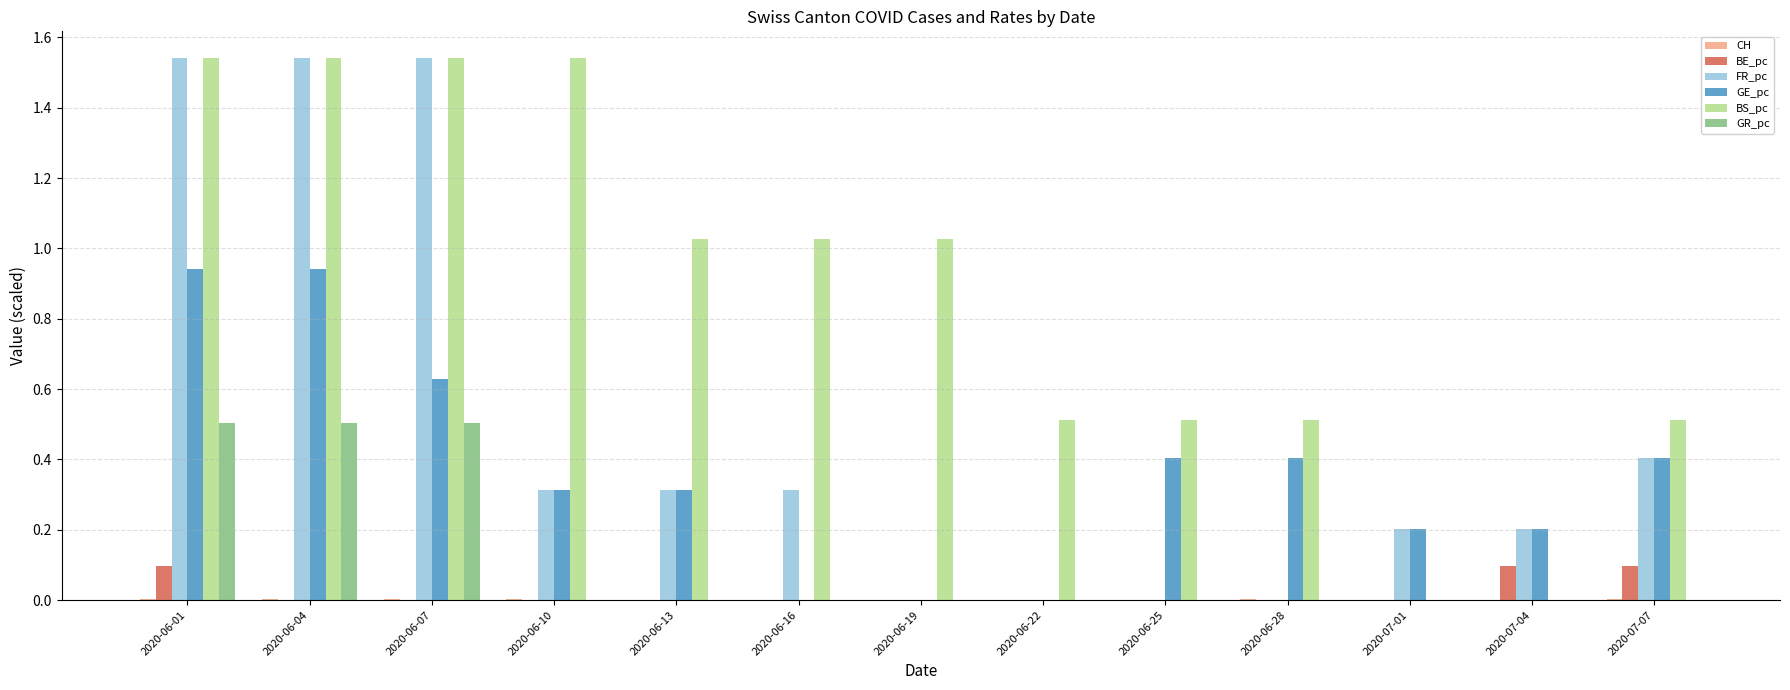

Is the value of BE_pc at 2020-06-07 greater than the value of GE_pc at 2020-06-25?

No